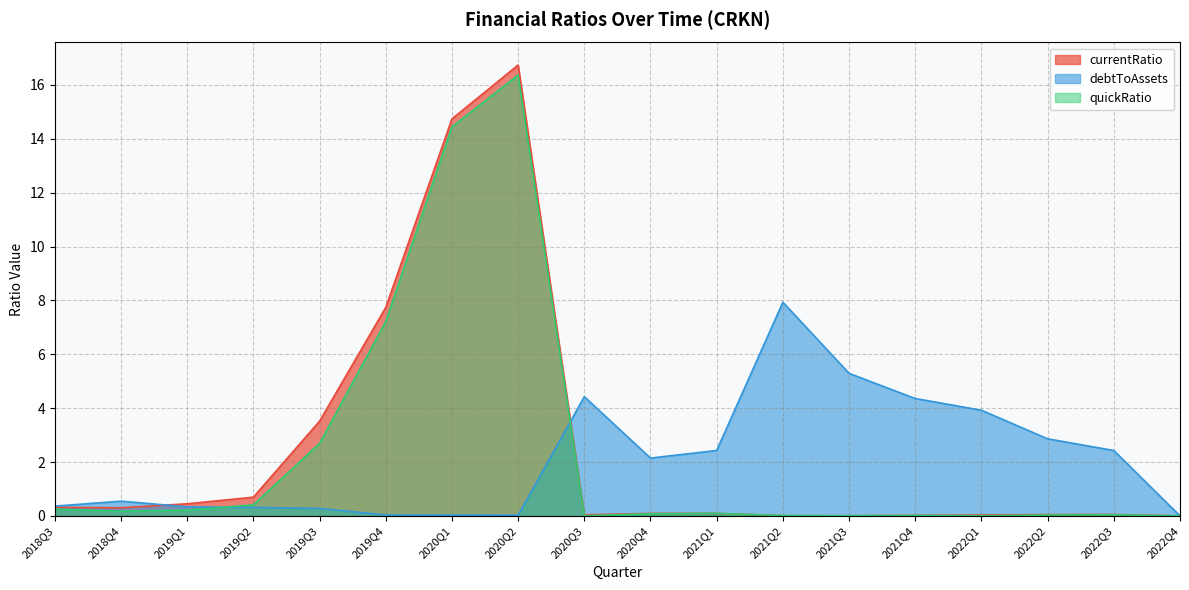

At which category does currentRatio reach its first local peak?

2020Q2